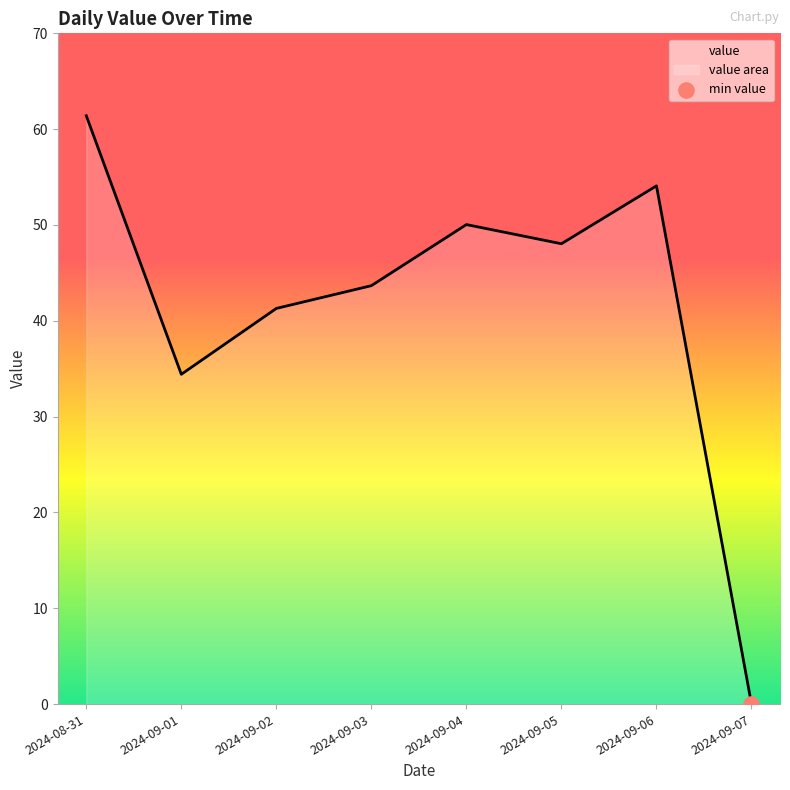

What is the change in value from 2024-08-31 to 2024-09-04?

-11.4